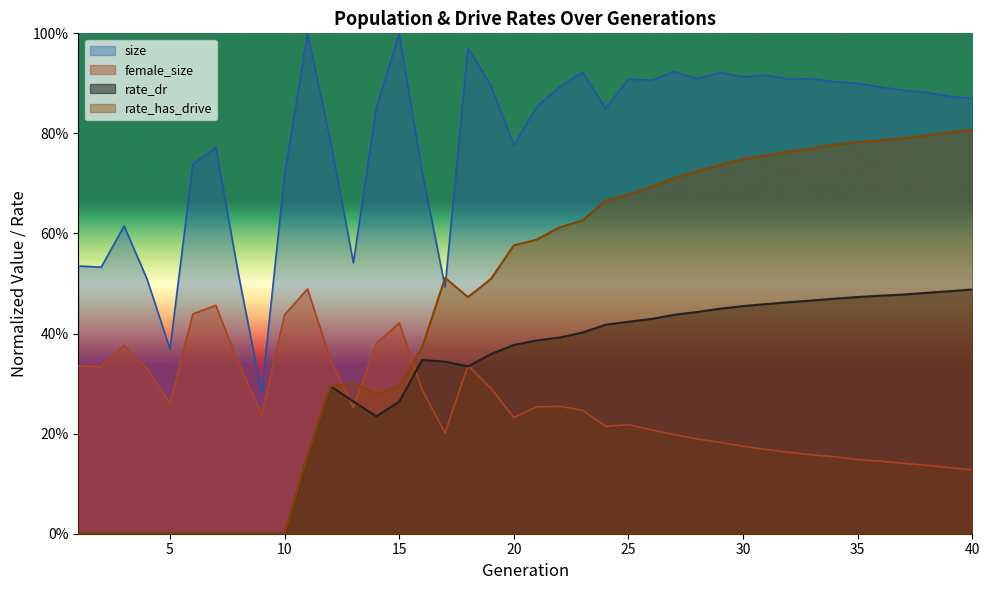

True or false: rate_has_drive has a value of 0.3 at 14.

True